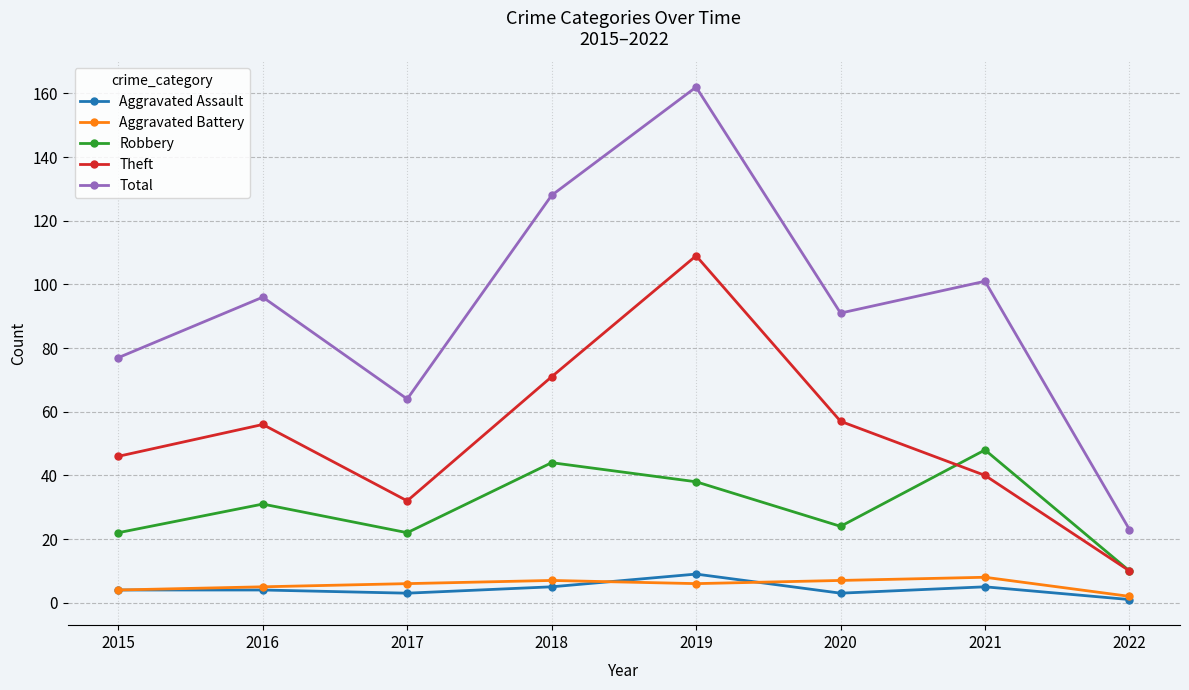

What are all the series names shown in the legend?

Aggravated Assault, Aggravated Battery, Robbery, Theft, Total